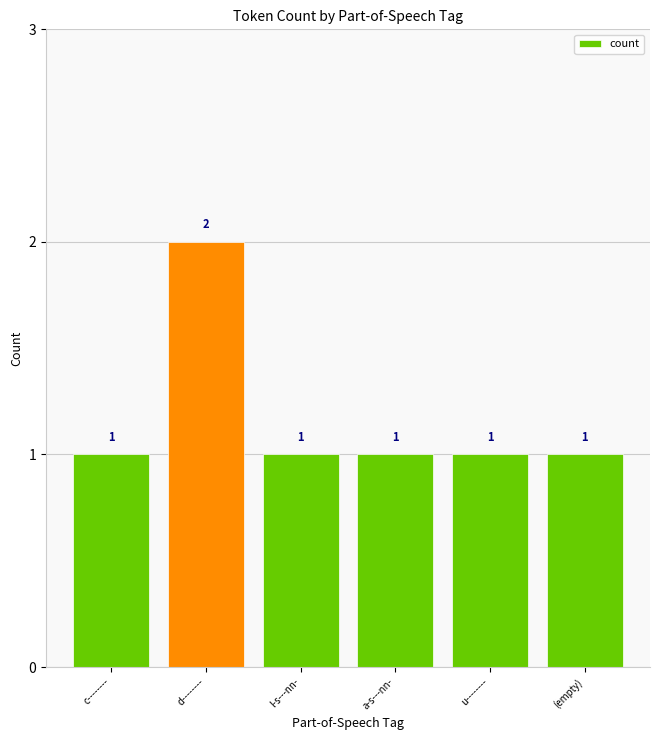

What is the smallest value displayed?

1